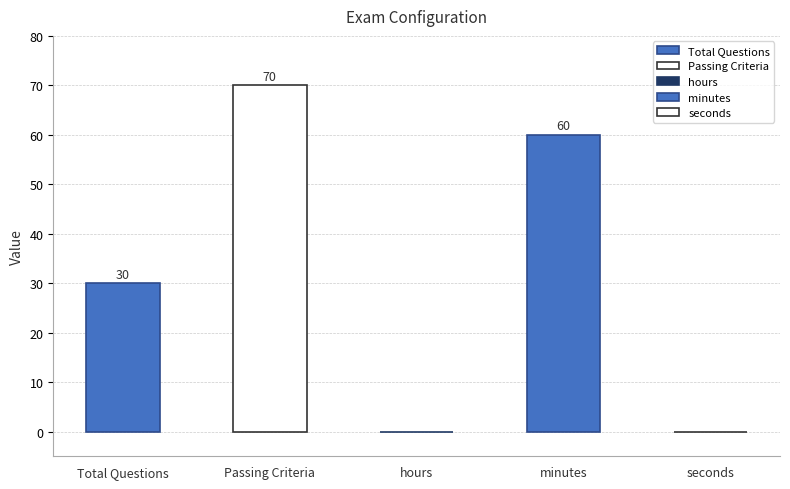

Reading left to right, what are all the values shown in this chart?

Total Questions=30	Passing Criteria=70	hours=0	minutes=60	seconds=0